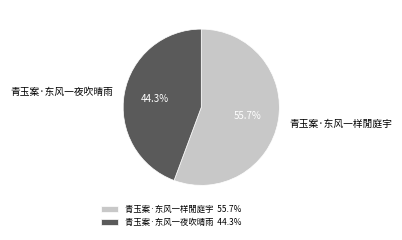

What is the largest slice in the pie chart?

青玉案·东风一样閒庭宇